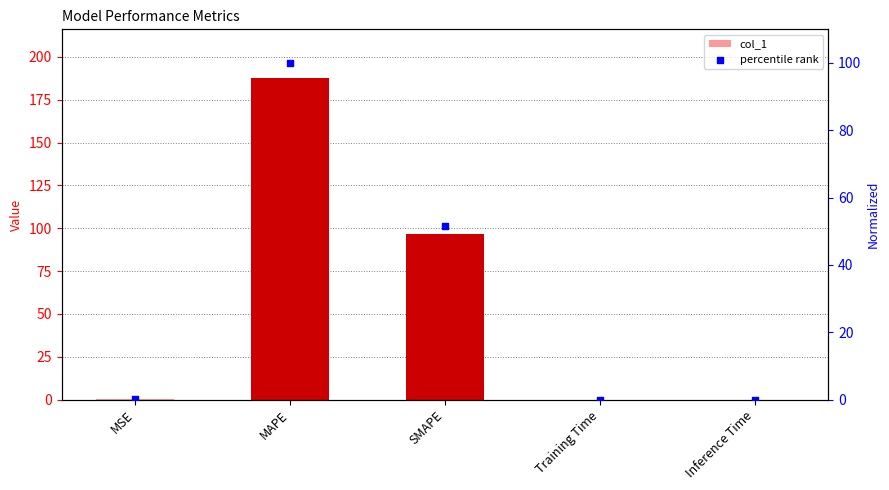

Is the value of percentile rank at MSE greater than the value of col_1 at Training Time?

Yes